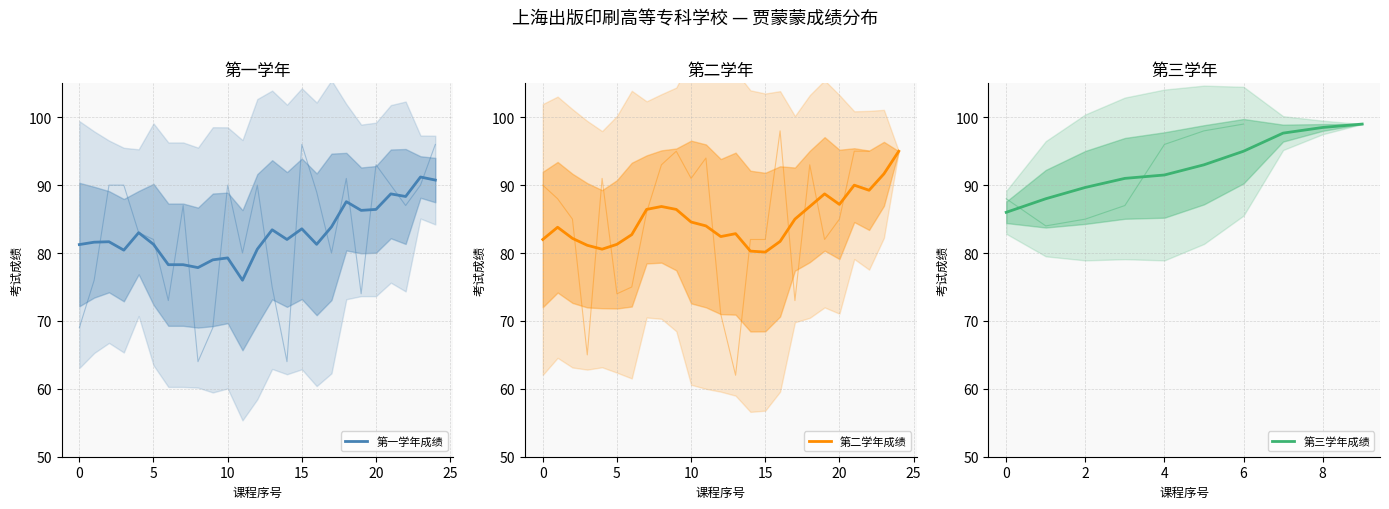

Which series has the widest spread of values?

第一学年成绩